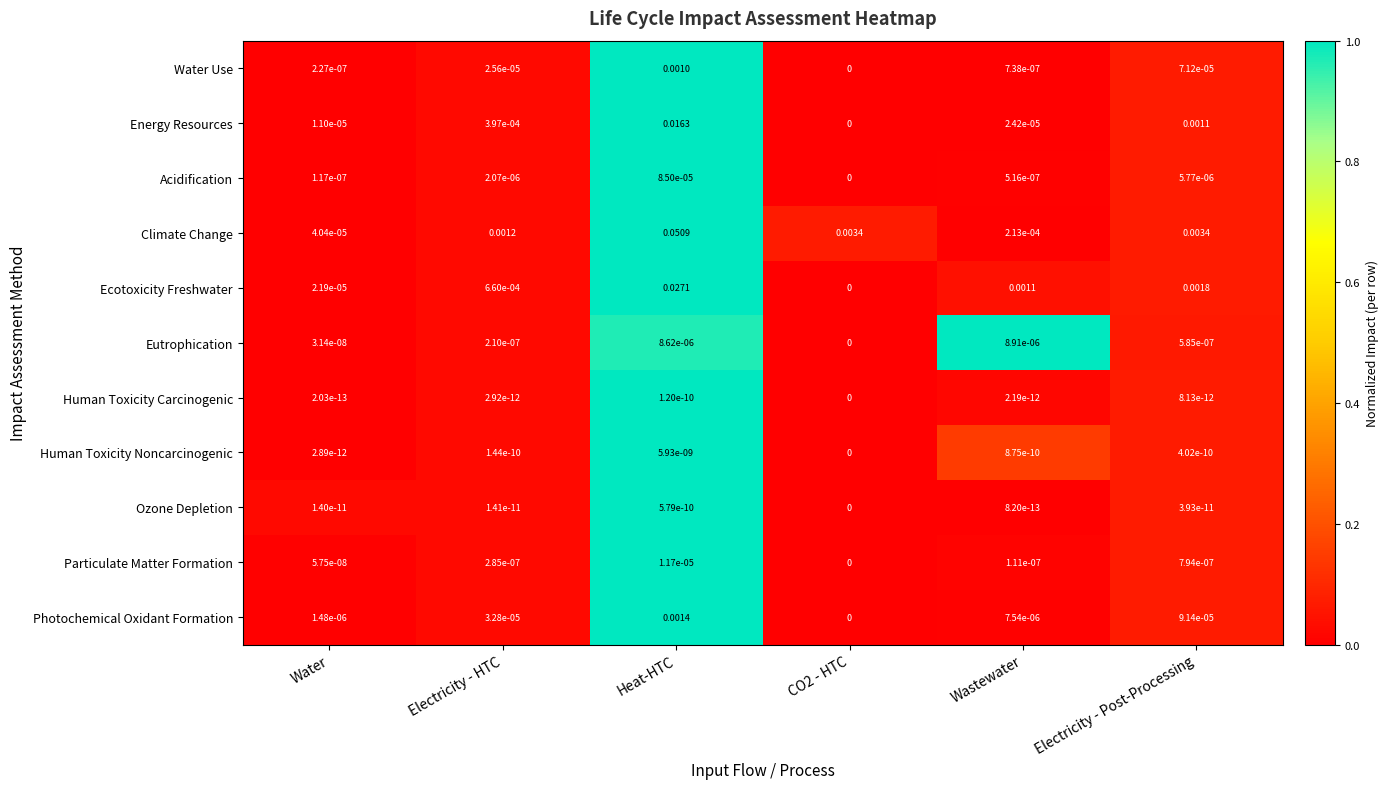

At which category is the sum across all series the highest?

Heat-HTC